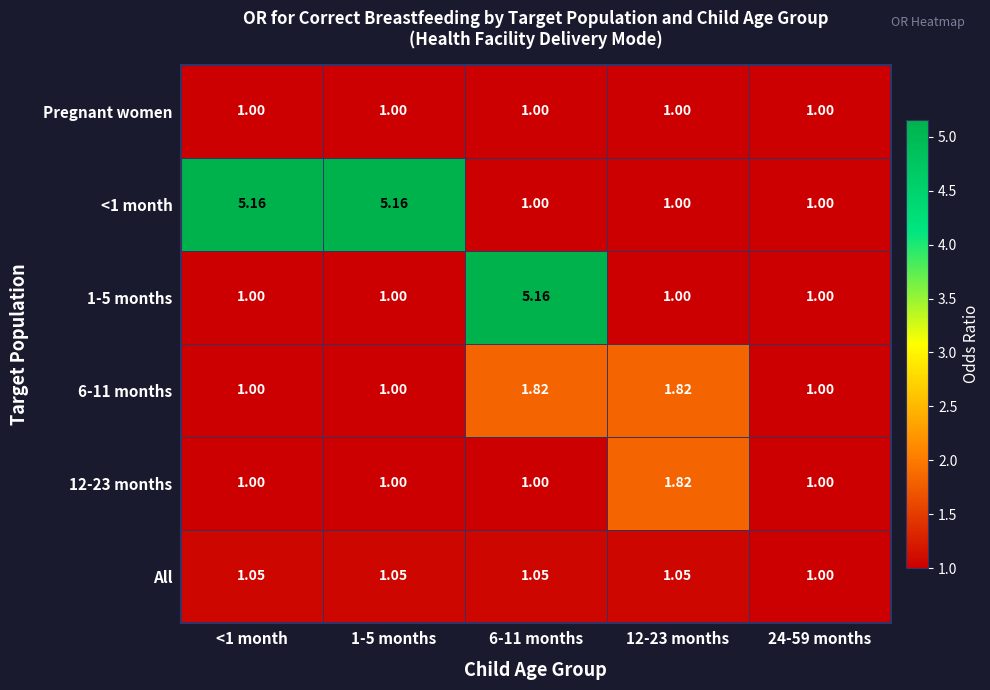

At how many categories does at least one series exceed 2?

3